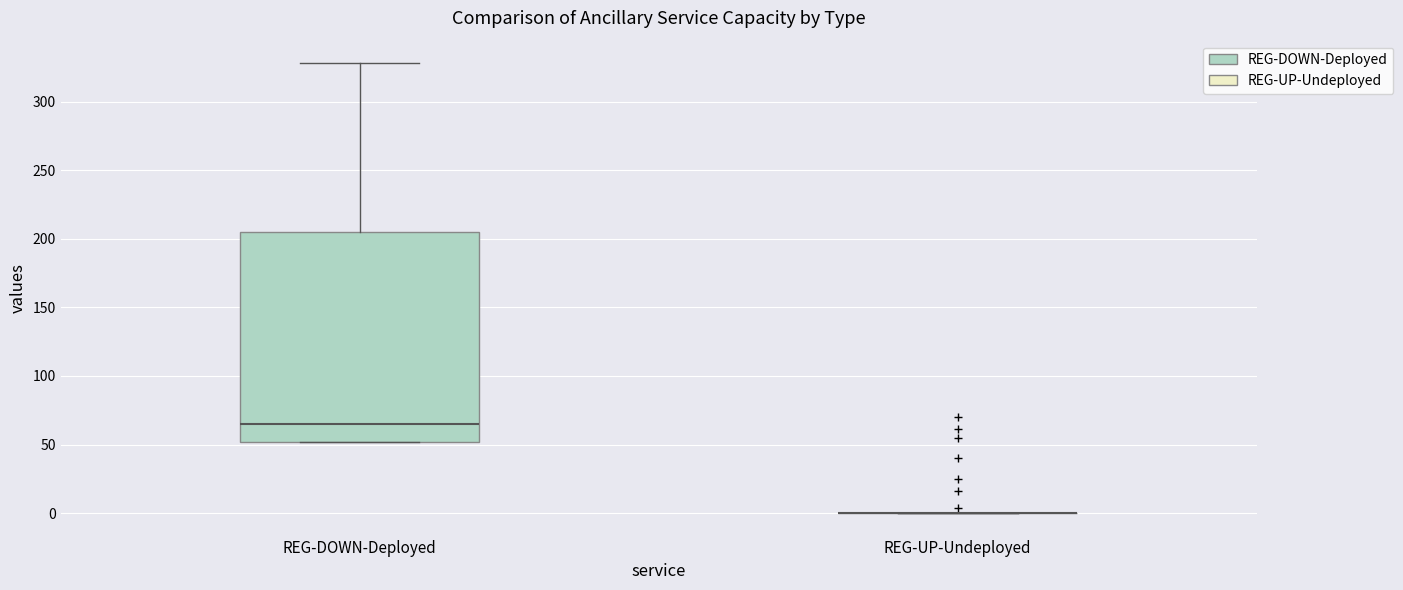

Reading left to right, transcribe this box plot: for each box, give where its median line is, the range the box spans, and where its two whiskers end, as read against the y-axis. The values are not printed on the chart, so give them approximately, as read against the axis.

REG-DOWN-Deployed: median 65, box 50 to 205, whiskers 50 to 330
REG-UP-Undeployed: box collapsed to a line at 0, whiskers 0 to 0